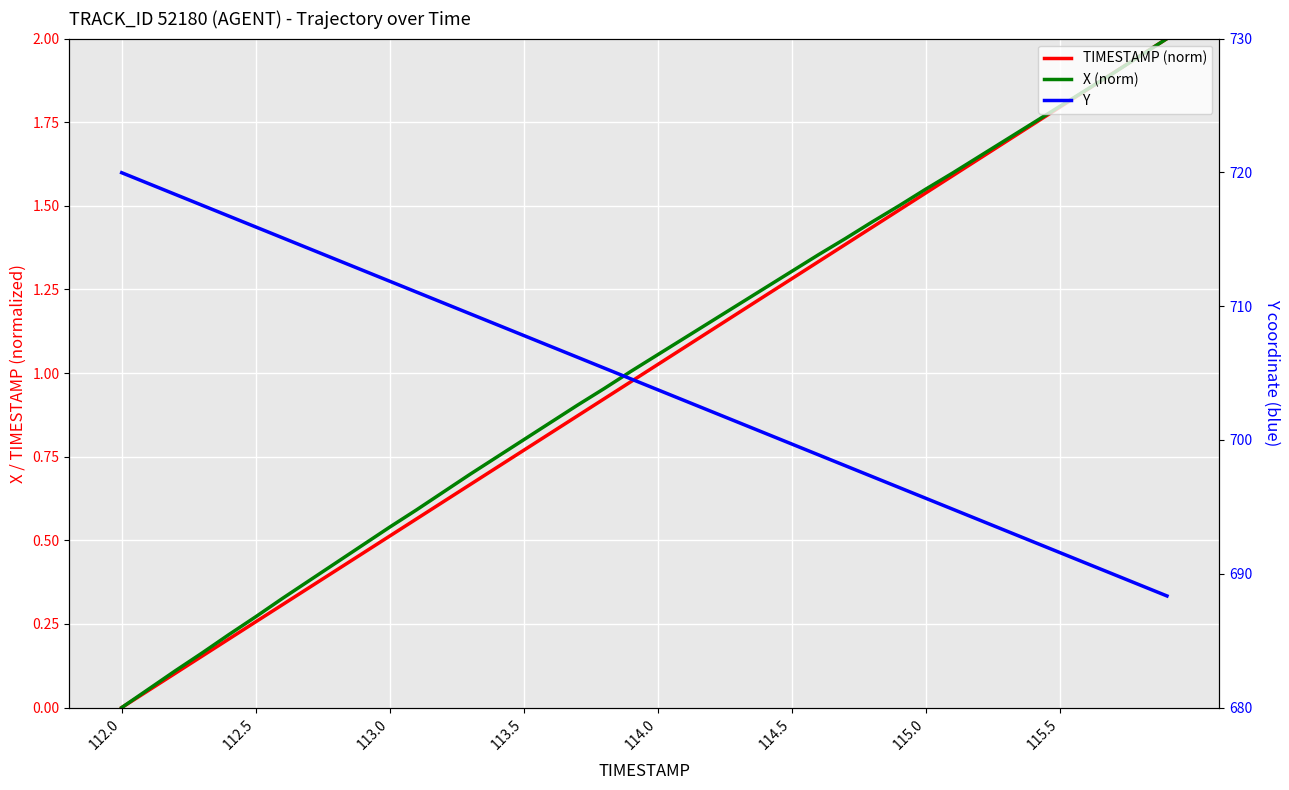

True or false: X (norm) has more than 2 points higher than both neighbors.

False